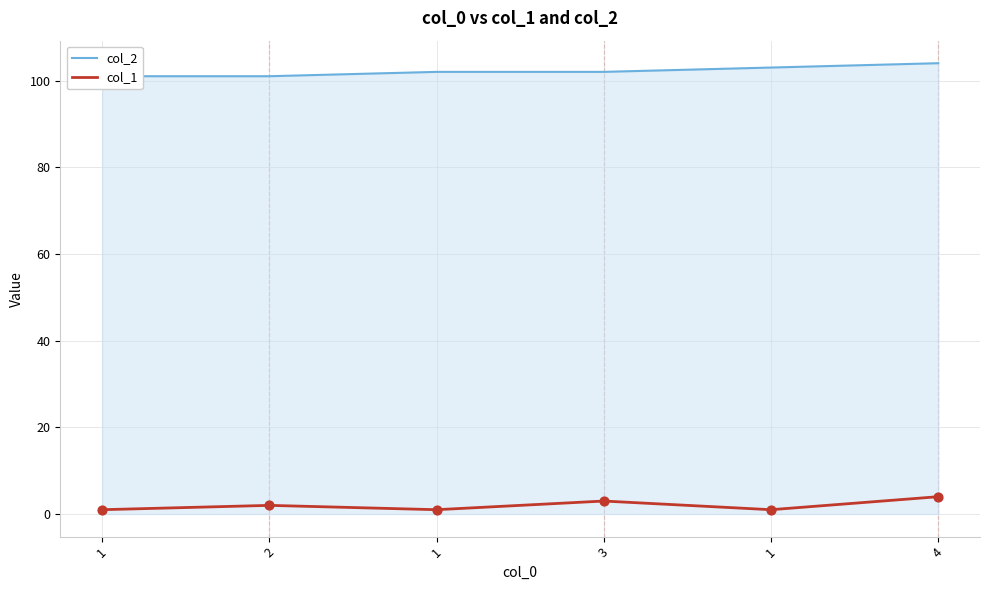

Which series contains the lowest Y value?

col_1